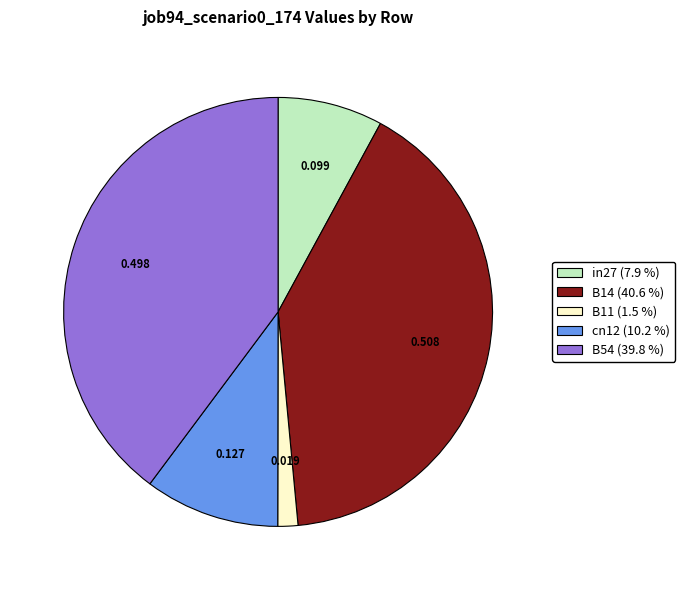

Which has a higher value, B11 or B54?

B54